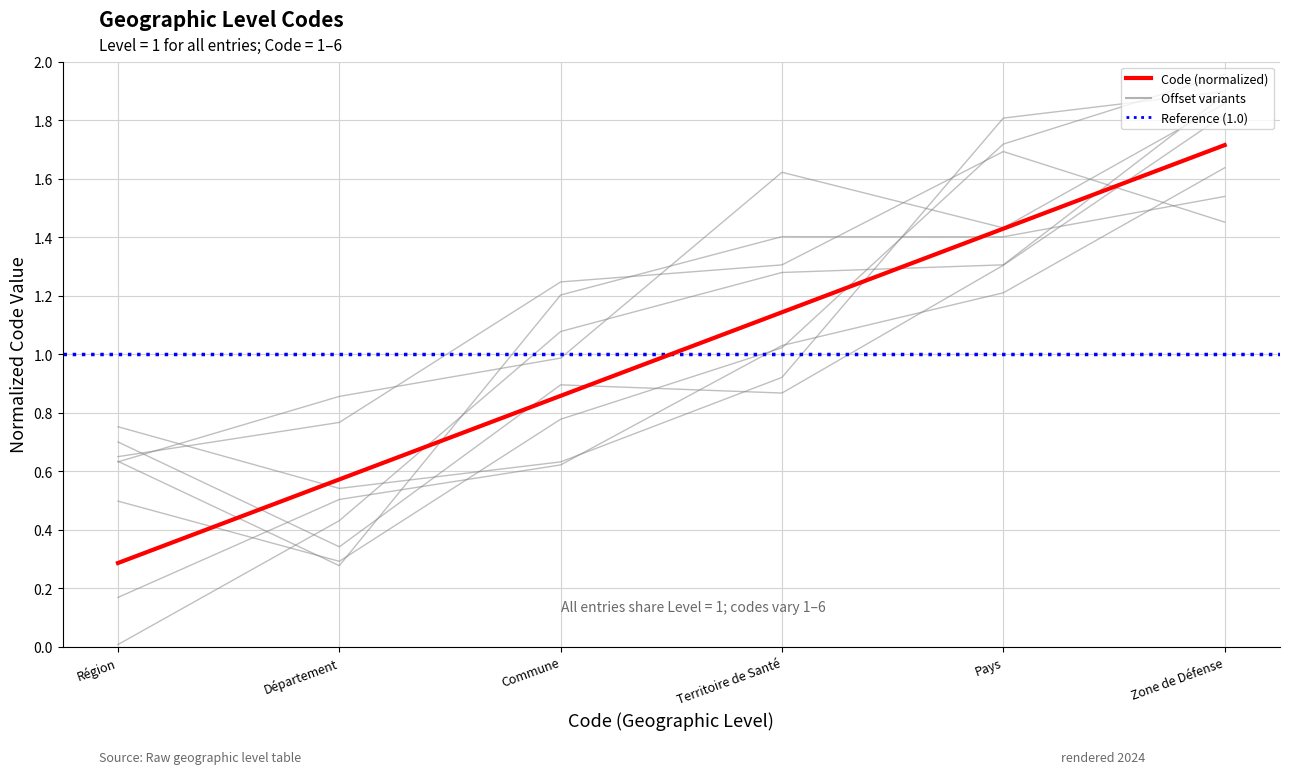

Is it true that the value at Zone de Défense is 1.7?

True